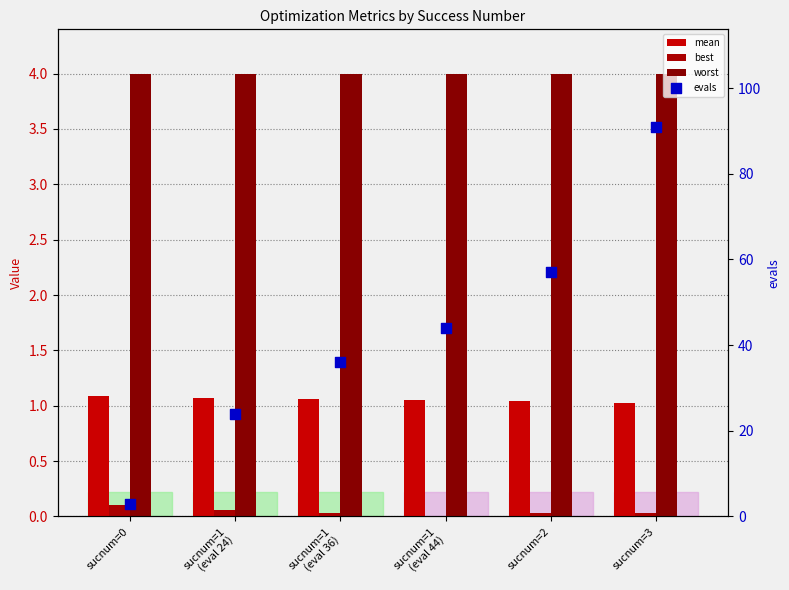

Which series reaches the minimum Y coordinate?

best